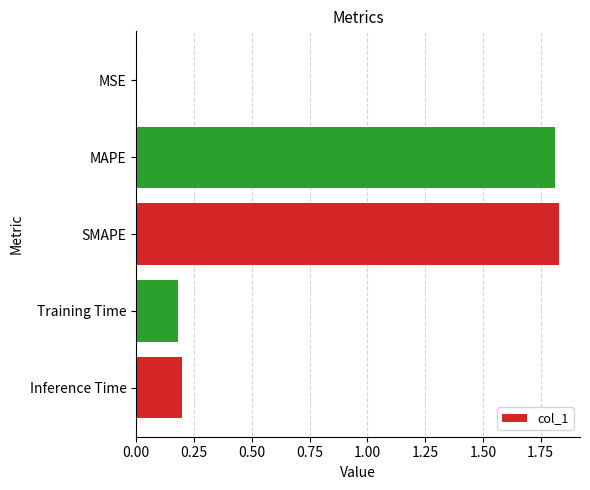

What is the ratio of the value at MAPE to the value at SMAPE?

1.0